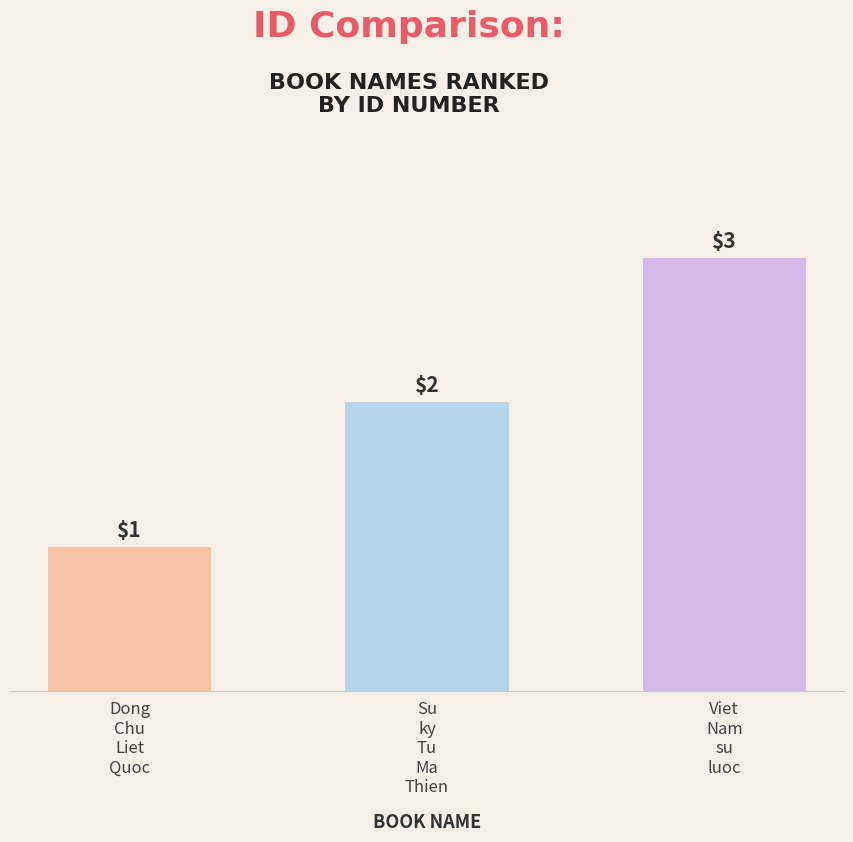

What position from the right is Dong
Chu
Liet
Quoc?

3